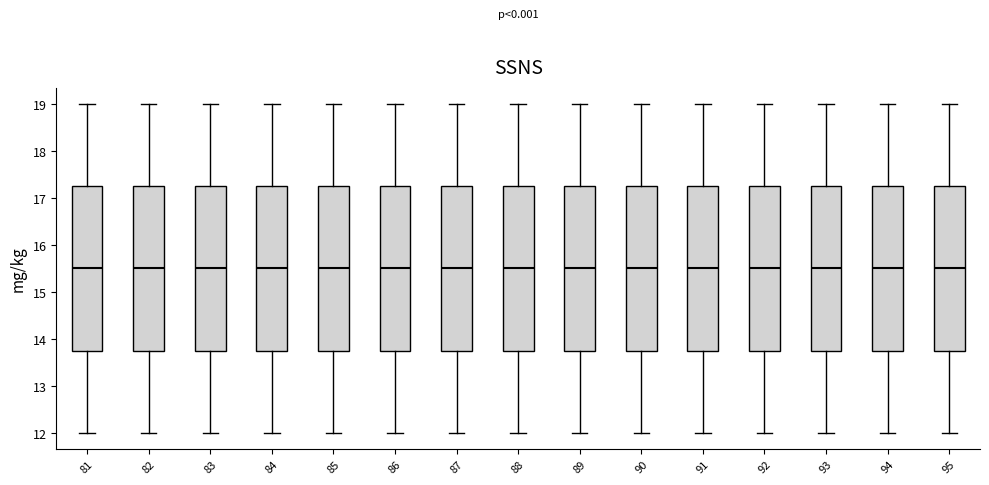

Reading left to right, read every box against the y-axis: the position of its median line, the range the box covers, and the ends of its whiskers. The values are not printed on the chart, so give them approximately, as read against the axis.

81: median 15.5, box 13.8 to 17.3, whiskers 12.0 to 19.0
82: median 15.5, box 13.8 to 17.3, whiskers 12.0 to 19.0
83: median 15.5, box 13.8 to 17.3, whiskers 12.0 to 19.0
84: median 15.5, box 13.8 to 17.3, whiskers 12.0 to 19.0
85: median 15.5, box 13.8 to 17.3, whiskers 12.0 to 19.0
86: median 15.5, box 13.8 to 17.3, whiskers 12.0 to 19.0
87: median 15.5, box 13.8 to 17.3, whiskers 12.0 to 19.0
88: median 15.5, box 13.8 to 17.3, whiskers 12.0 to 19.0
89: median 15.5, box 13.8 to 17.3, whiskers 12.0 to 19.0
90: median 15.5, box 13.8 to 17.3, whiskers 12.0 to 19.0
91: median 15.5, box 13.8 to 17.3, whiskers 12.0 to 19.0
92: median 15.5, box 13.8 to 17.3, whiskers 12.0 to 19.0
93: median 15.5, box 13.8 to 17.3, whiskers 12.0 to 19.0
94: median 15.5, box 13.8 to 17.3, whiskers 12.0 to 19.0
95: median 15.5, box 13.8 to 17.3, whiskers 12.0 to 19.0